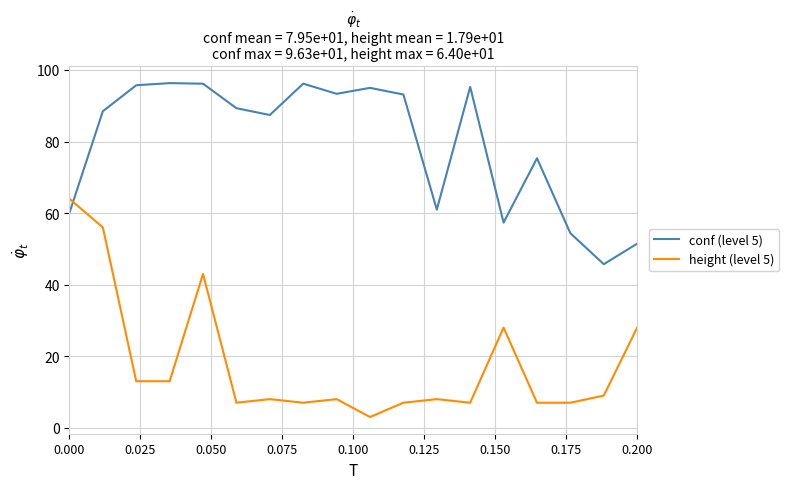

Which series has the widest spread of values?

height (level 5)